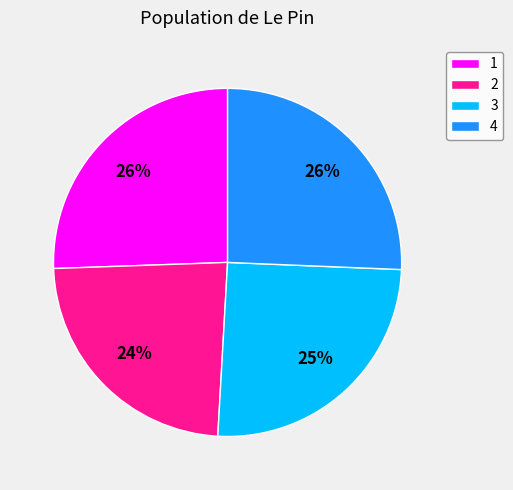

What is the smallest slice in the pie chart?

2